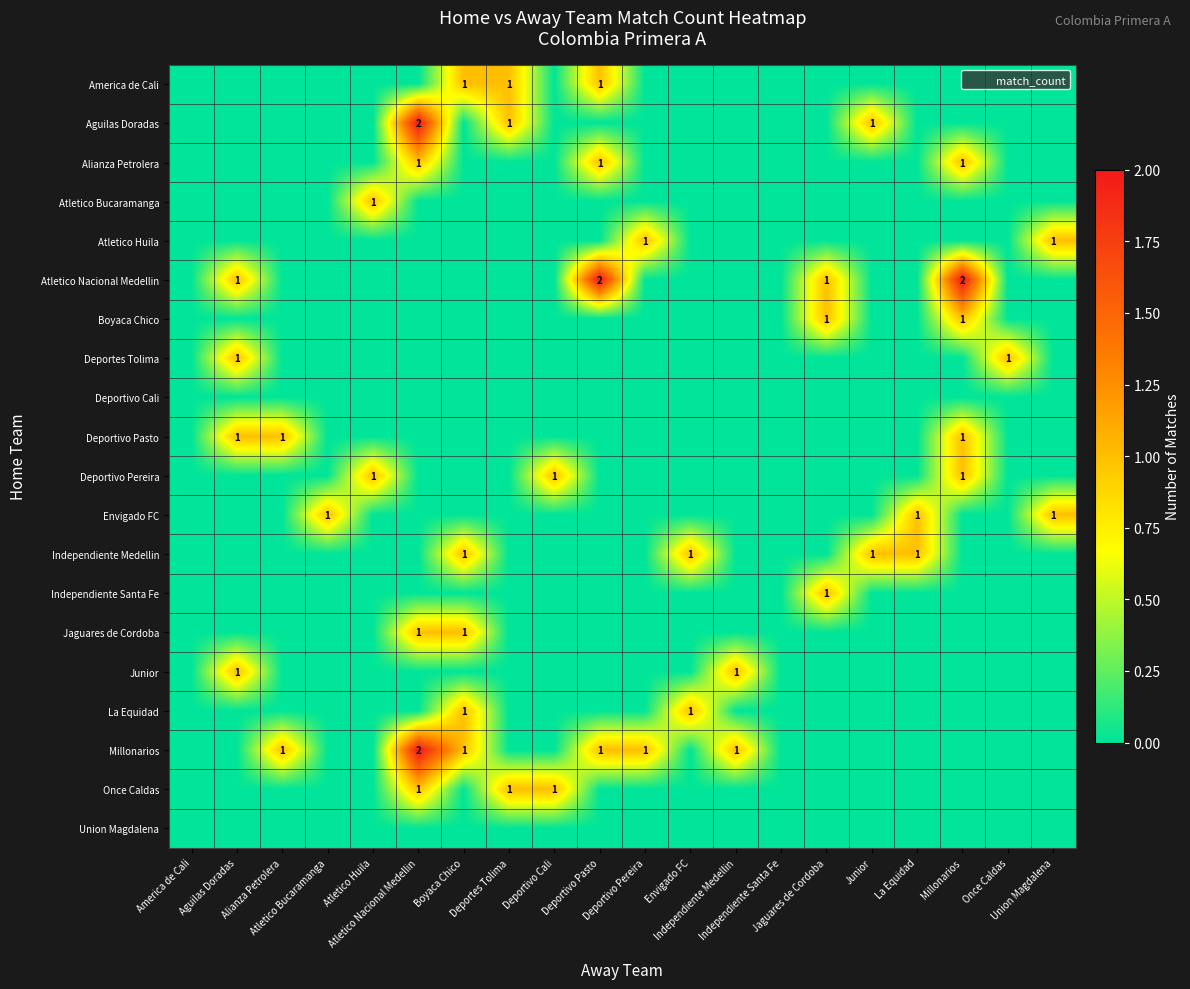

Count the Jaguares de Cordoba values in the range 0 to 1.

20